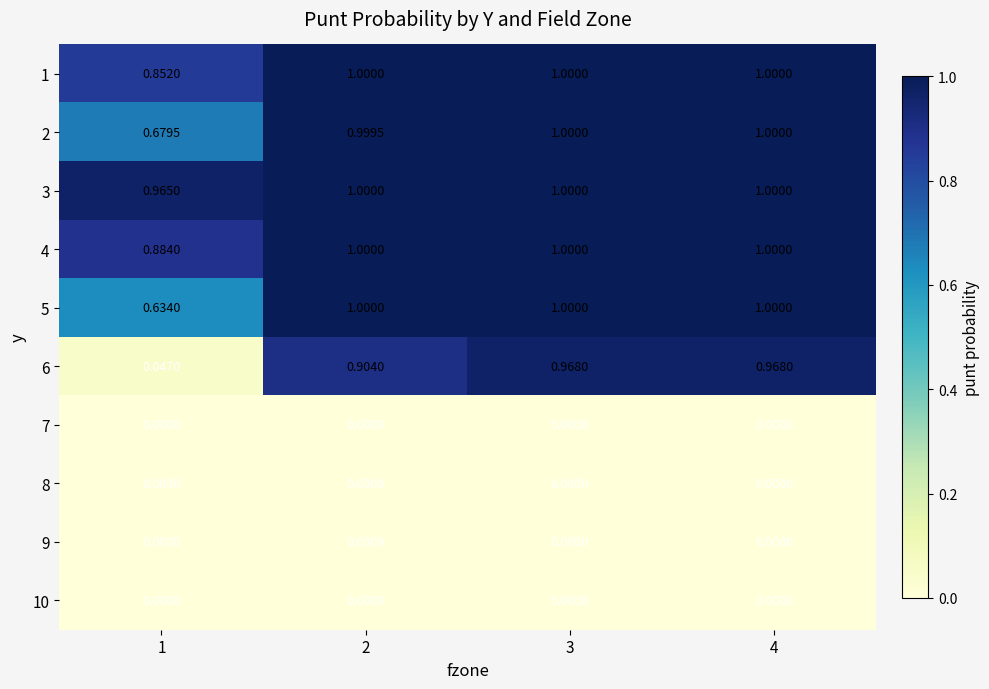

At how many categories does at least one series exceed 0?

4